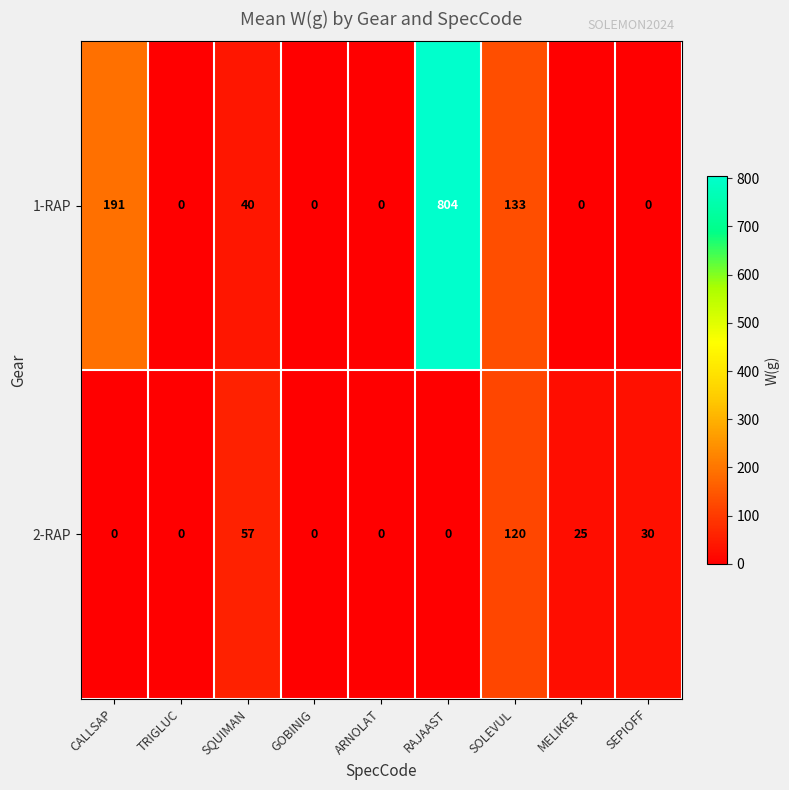

Reading right to left, transcribe all the data shown in this chart.

1-RAP: 0	0	133	804	0	0	40	0	191
2-RAP: 30	25	120	0	0	0	57	0	0